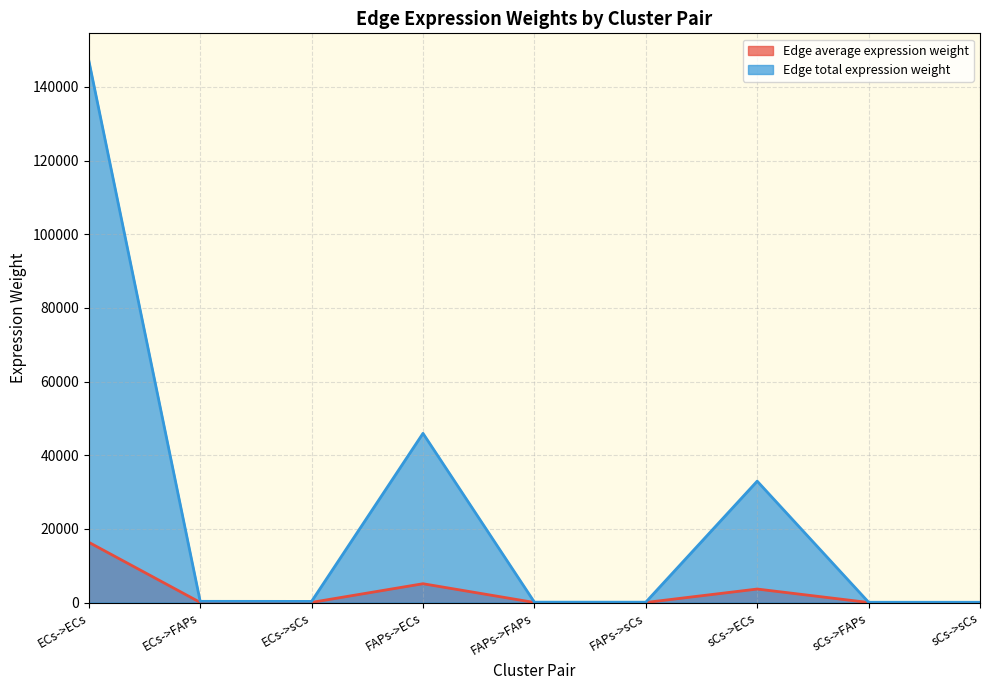

Does the chart have visible grid lines?

Yes